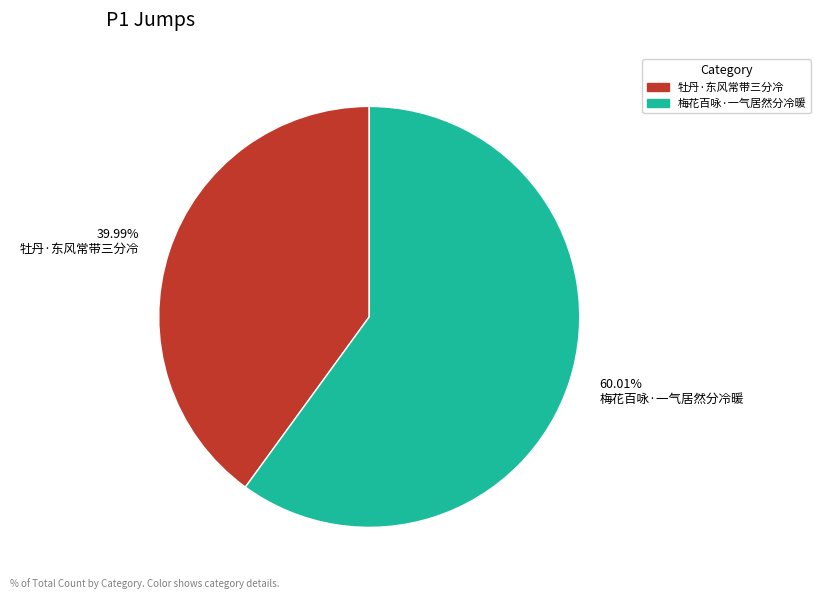

Does any single category account for the majority?

Yes